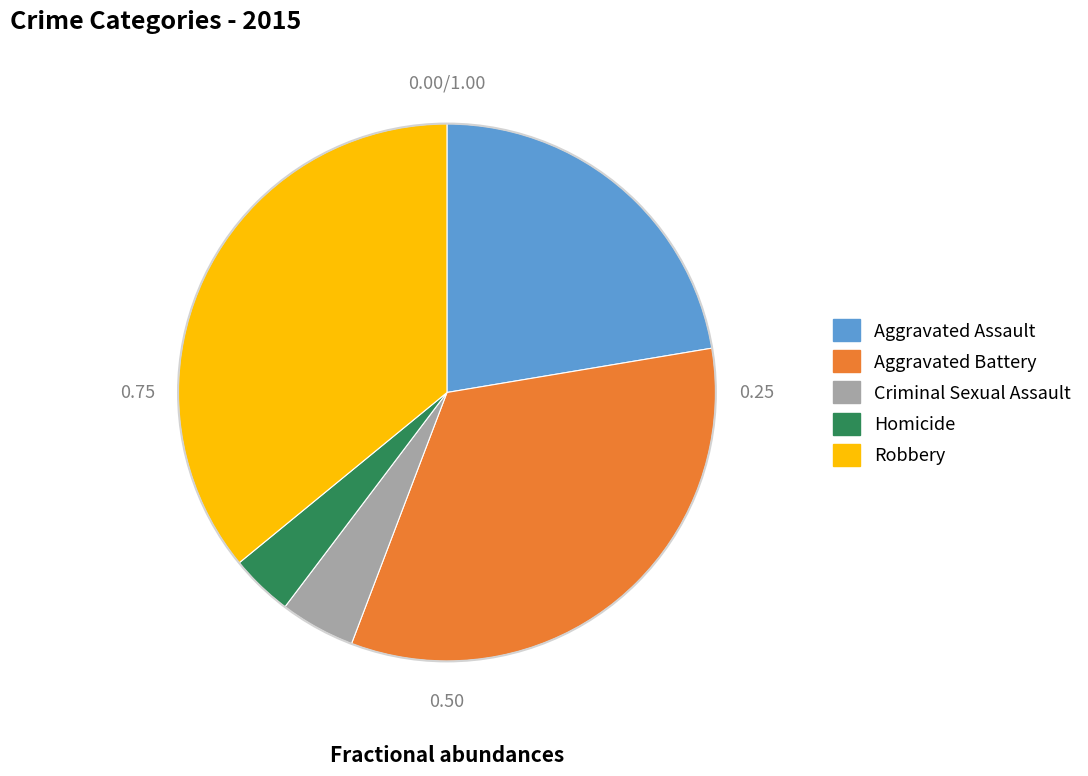

Approximately how many times larger is the value at Aggravated Battery compared to Homicide?

8.9